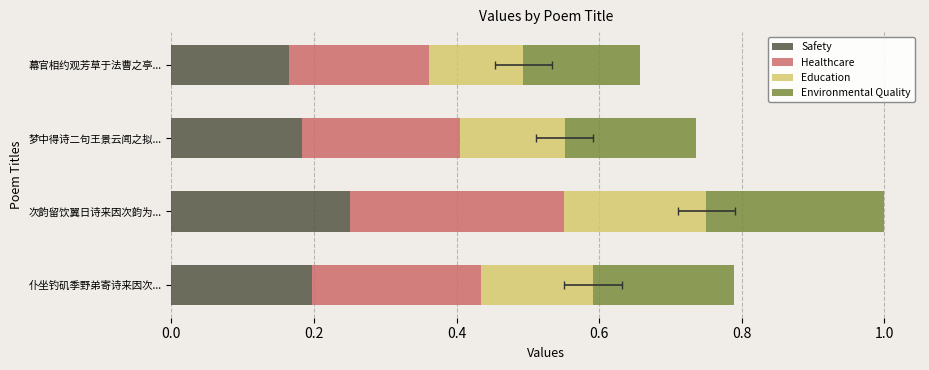

Is it true that Healthcare equals 0.4 at 次韵留饮翼日诗来因次韵为...?

False